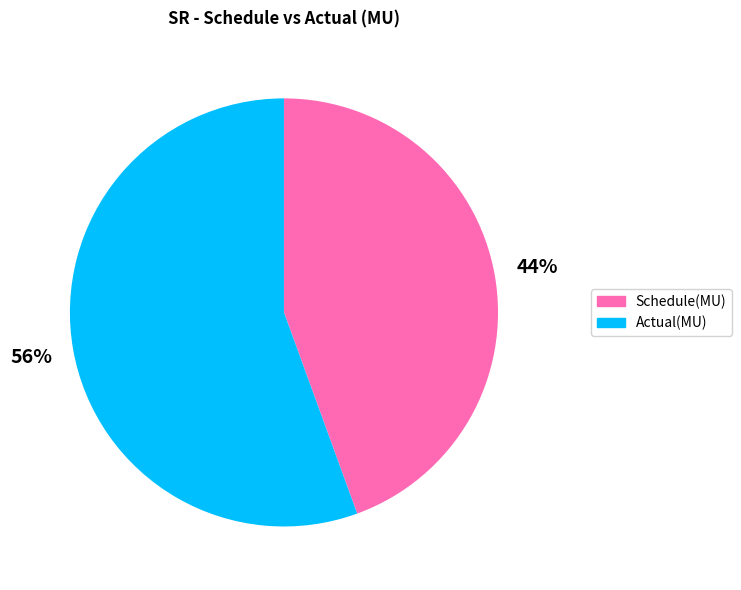

Which slice is the largest?

Actual(MU)